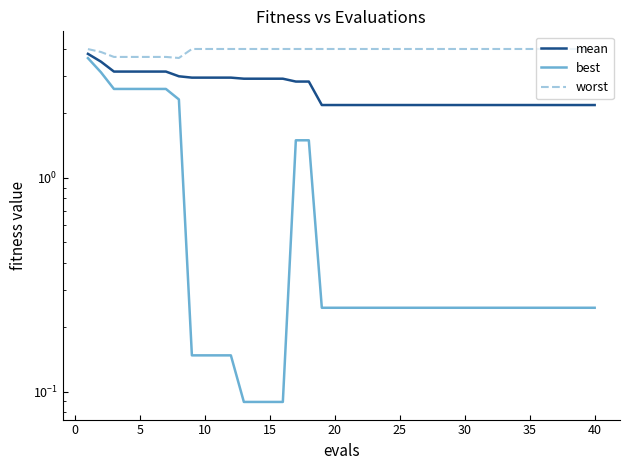

What value does the mean series have at 40?

2.2